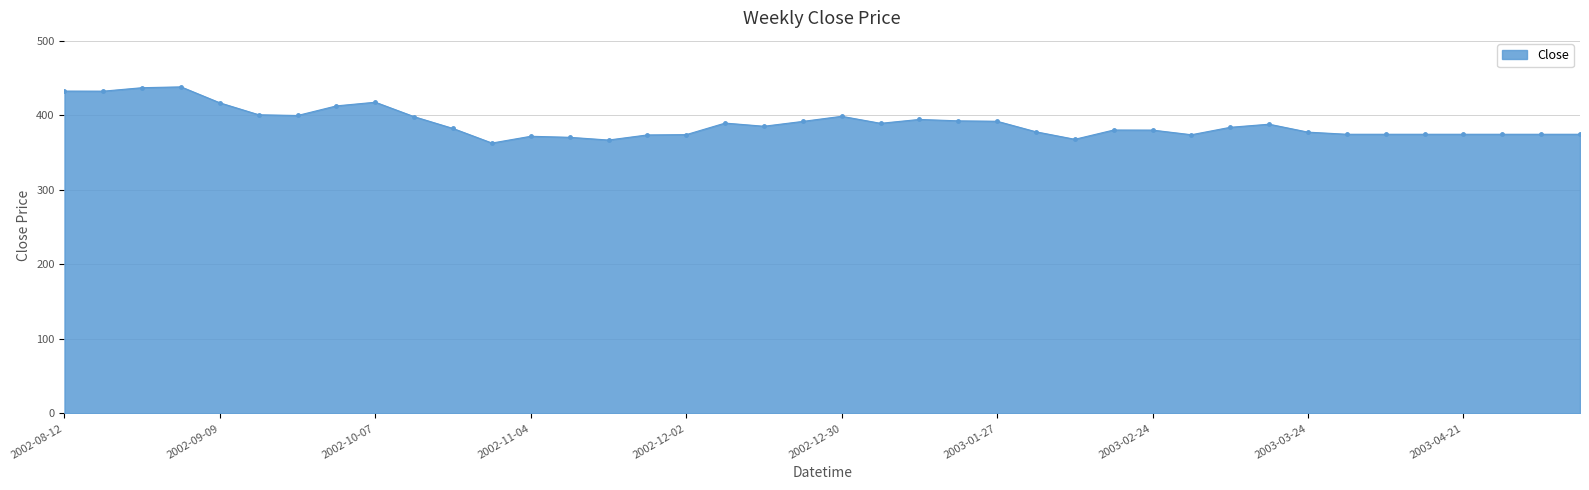

What is the average value?

389.5